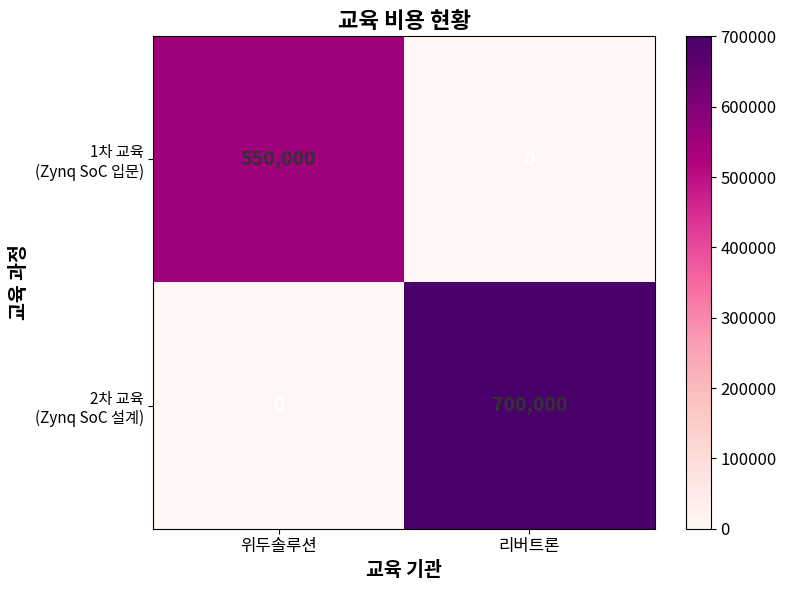

What is the total value across all series at 리버트론?

700000